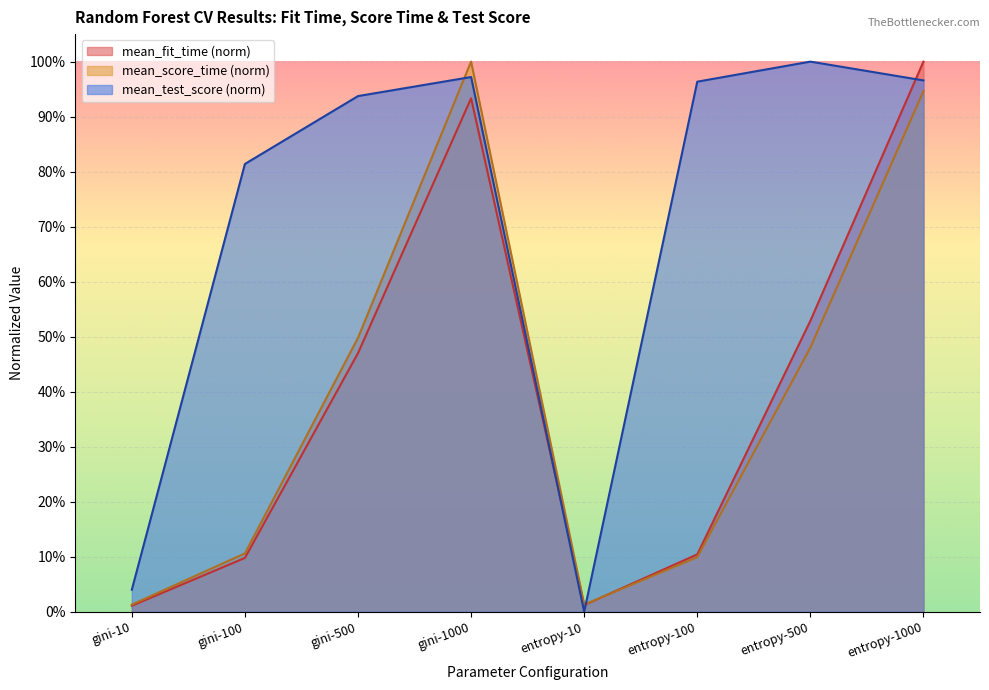

Which label corresponds to the smallest value in the chart?

entropy-10